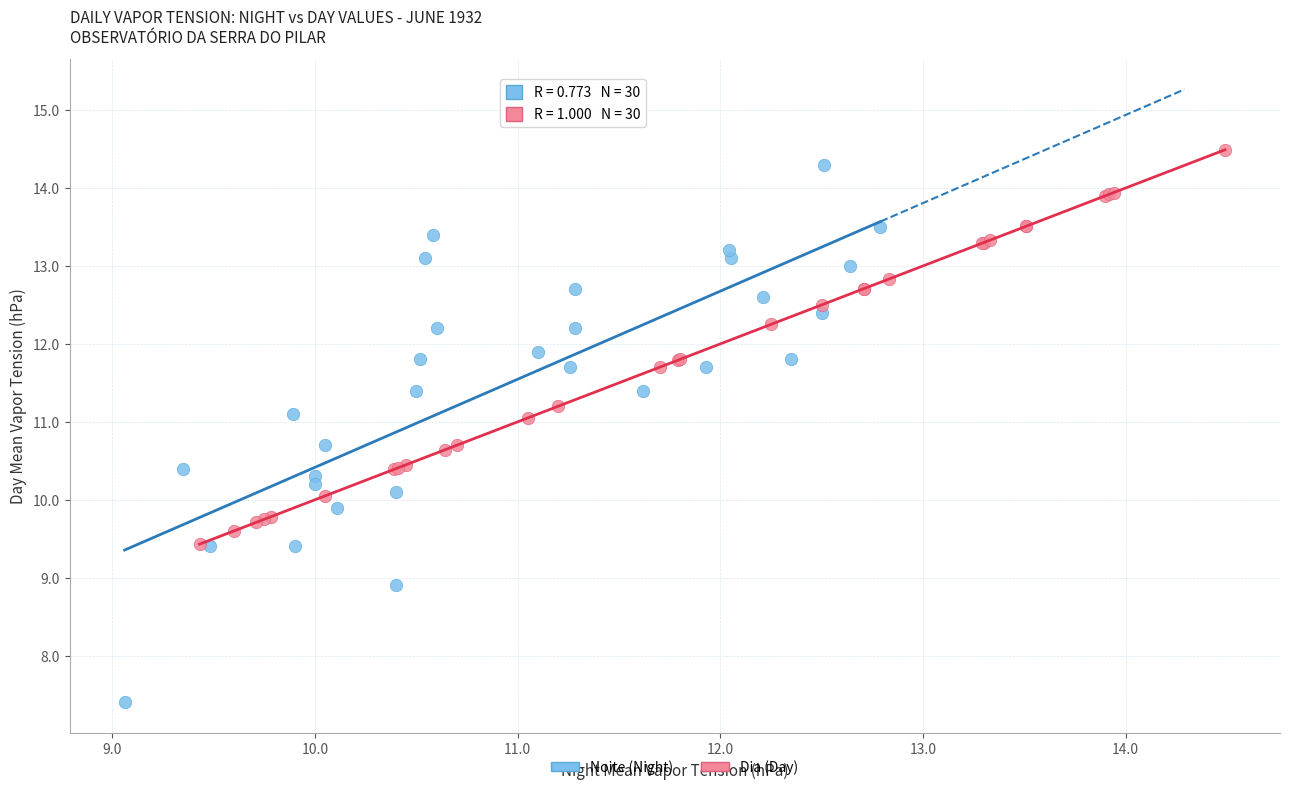

What are all the series names shown in the legend?

Noite (Night), Dia (Day)